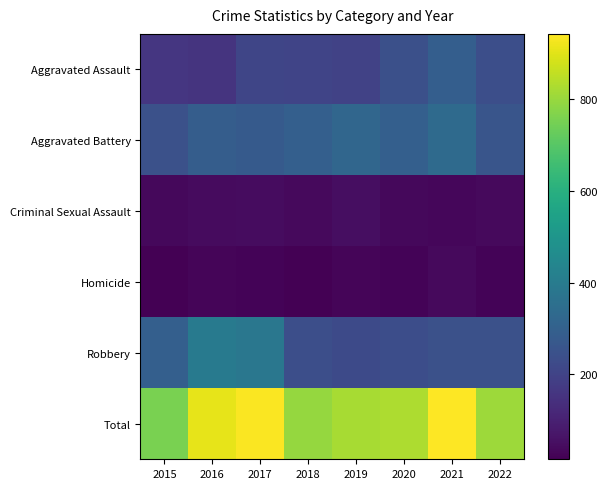

Rank the series at 2020 from highest to lowest value.

Total, Aggravated Battery, Aggravated Assault, Robbery, Criminal Sexual Assault, Homicide